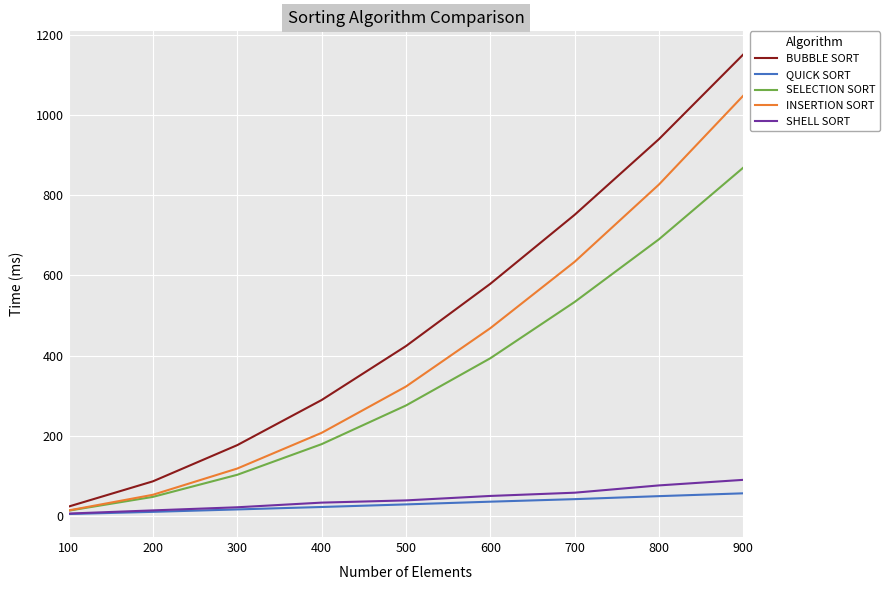

At how many categories does at least one series exceed 855?

2